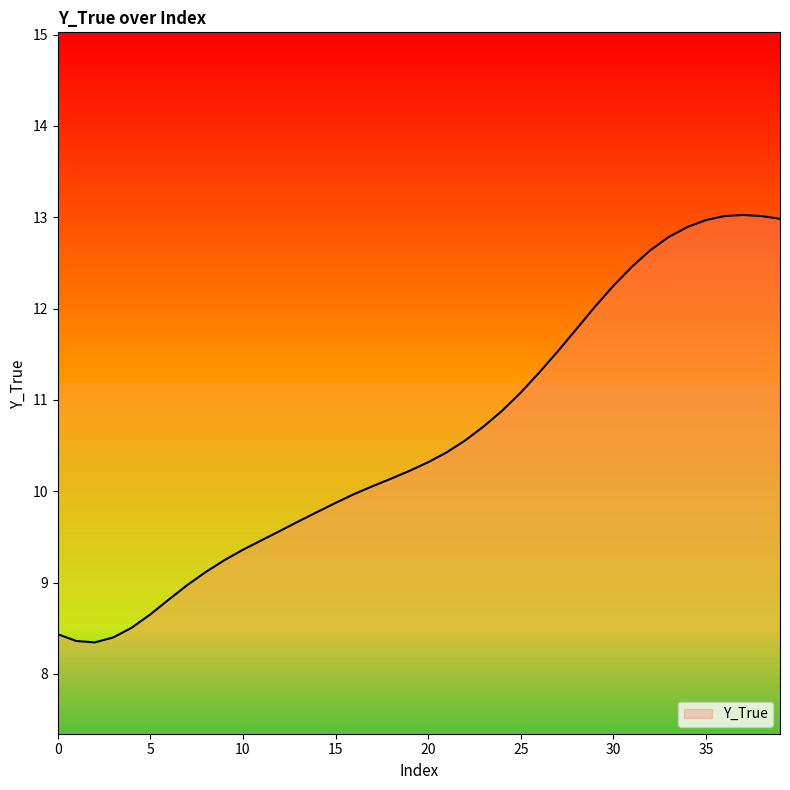

What is the maximum value shown in the chart?

13.0